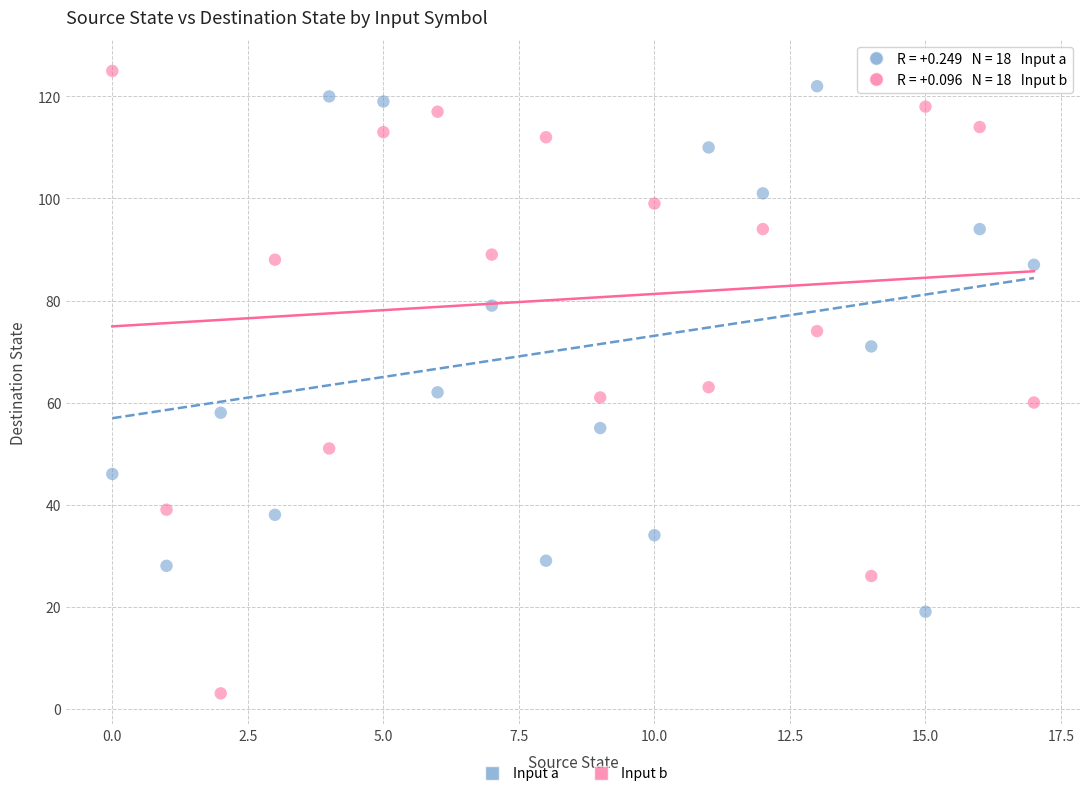

Across all data points, what is the range of Y values (max minus min)?

122